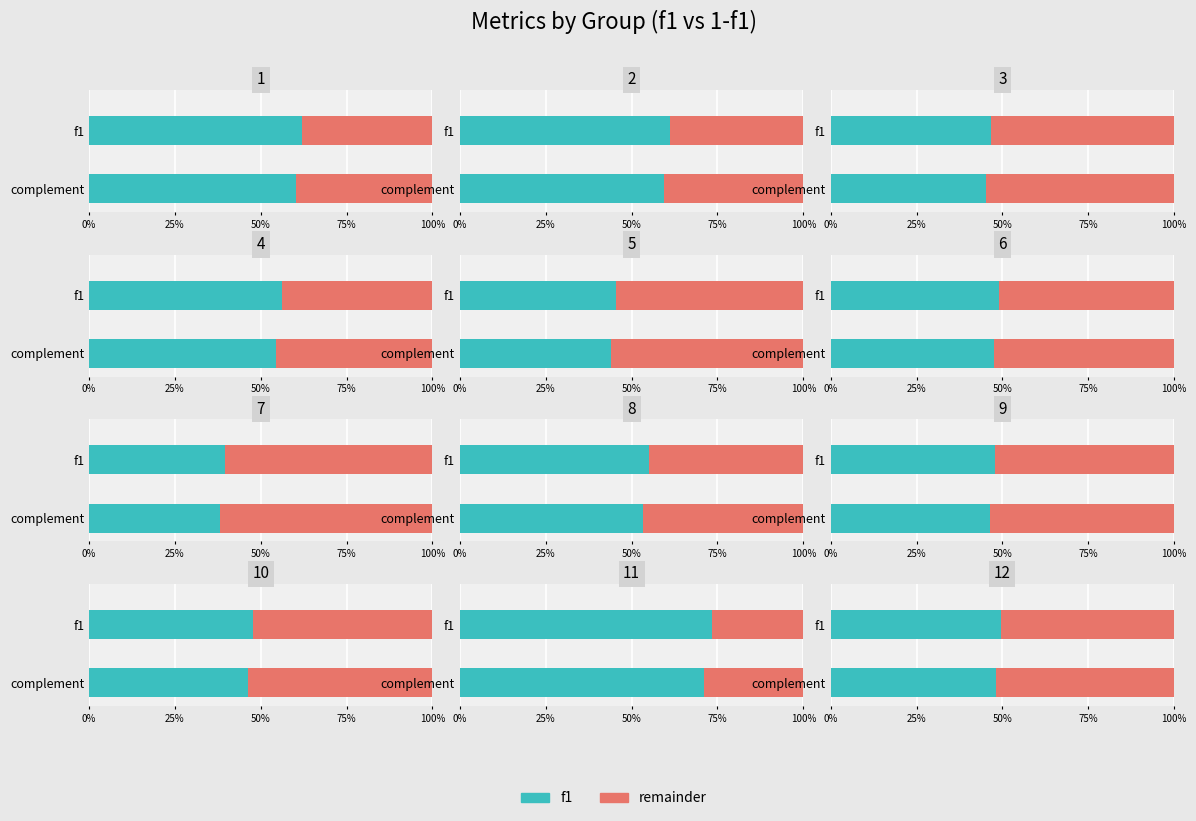

How many bars are there in each group?

2